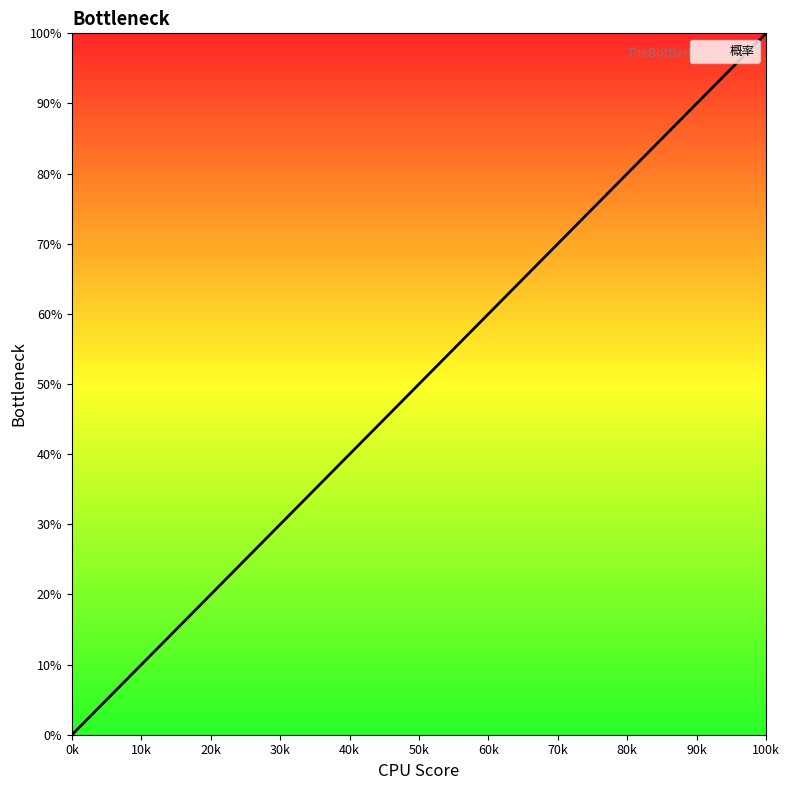

How many lines are shown in the chart?

1